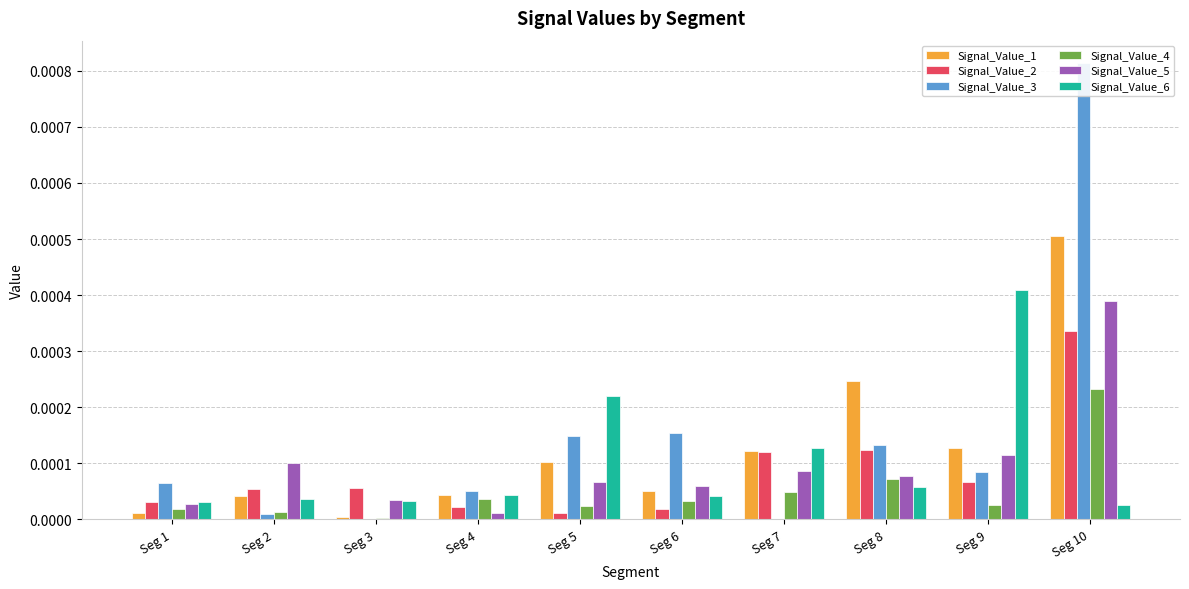

Between Seg 6 and Seg 4, which is larger?

Seg 6